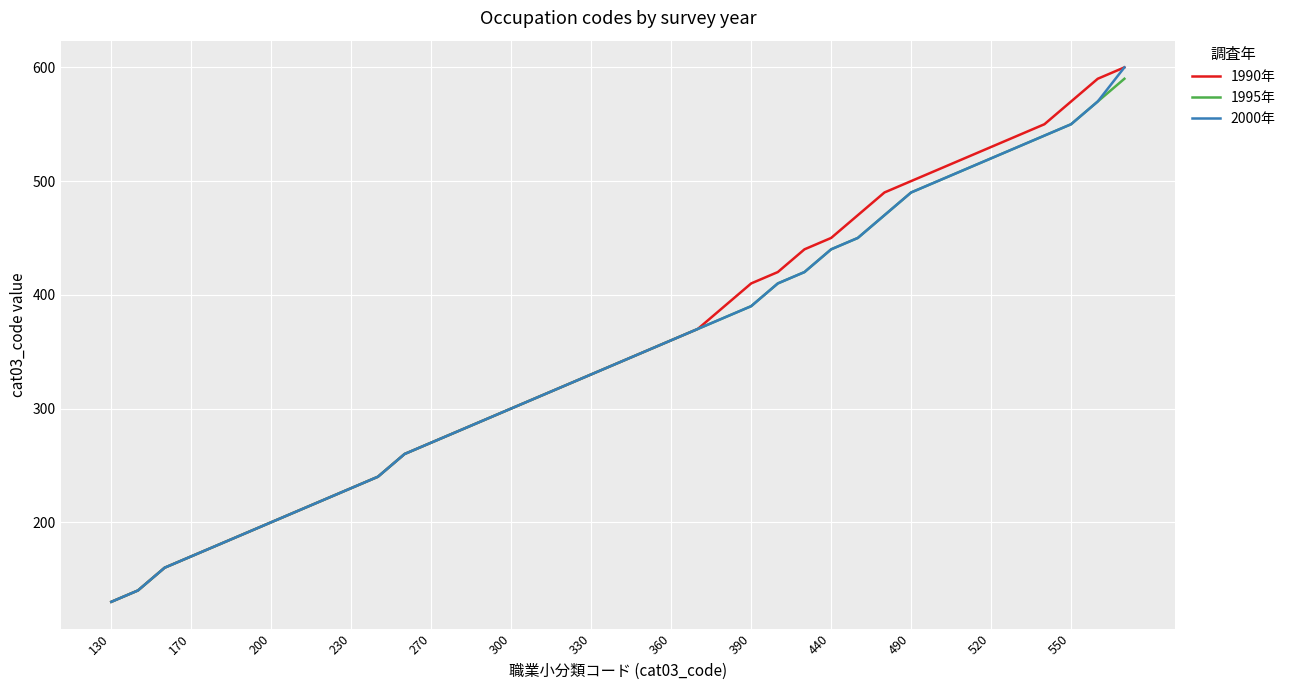

What is the minimum value for 1990年?

130